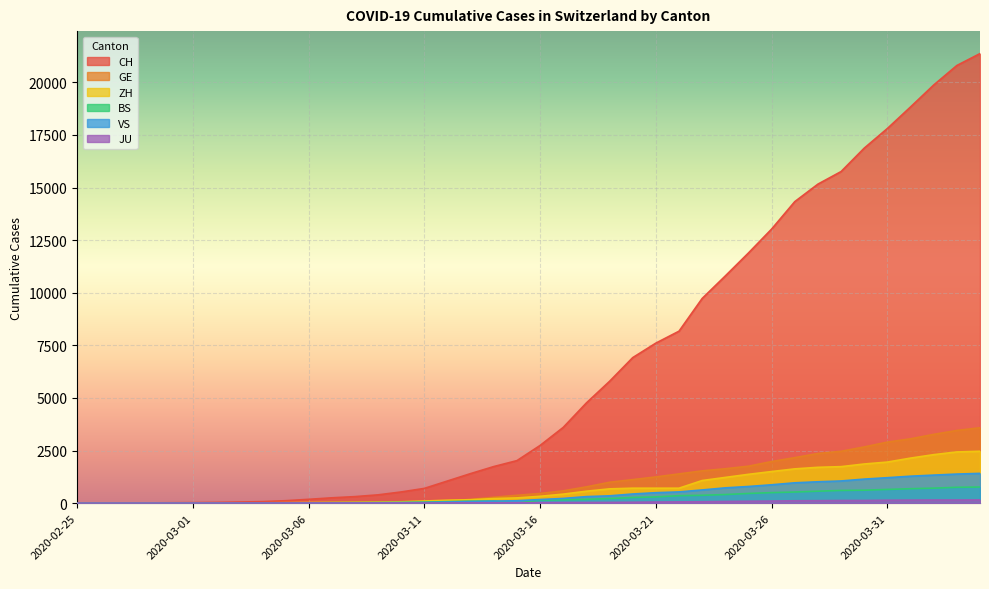

How many data points does each series have?

40